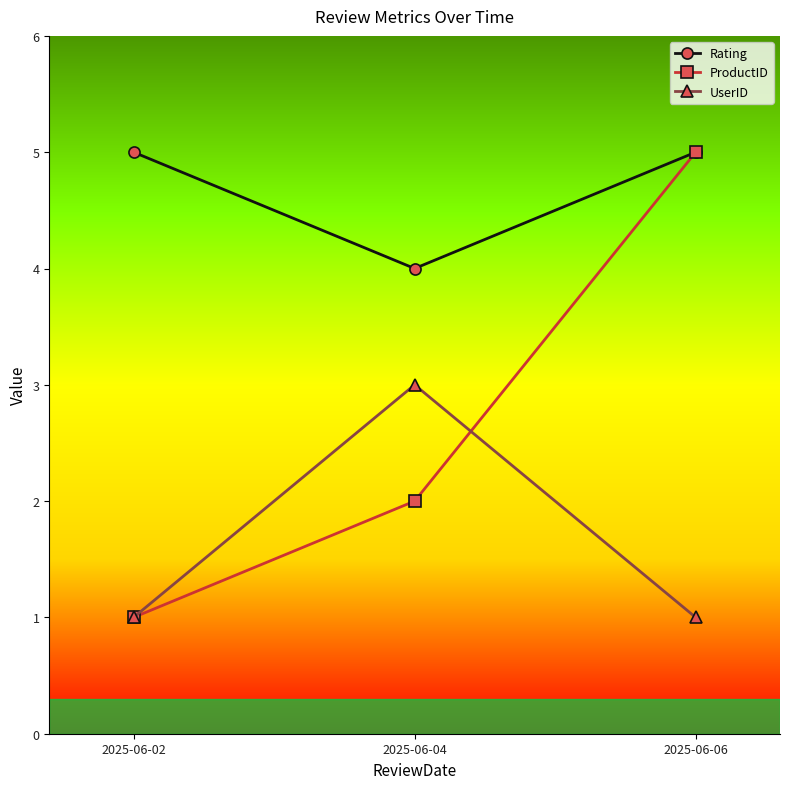

What is the difference between the highest and lowest values at 2025-06-02?

4